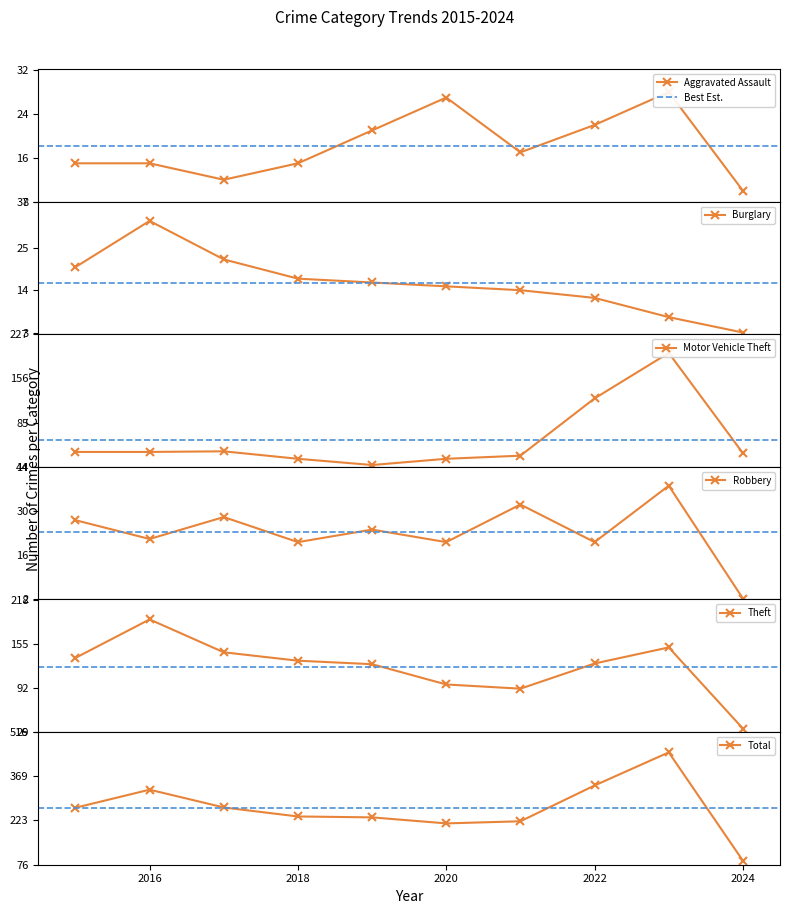

At which category does Total reach its first local peak?

2016